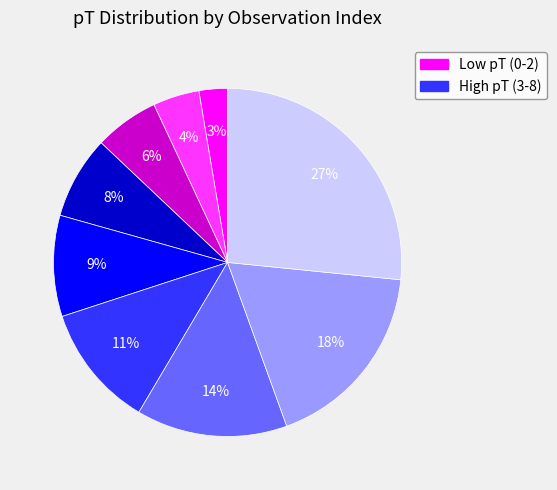

Is there any slice that represents more than half of the pie?

No